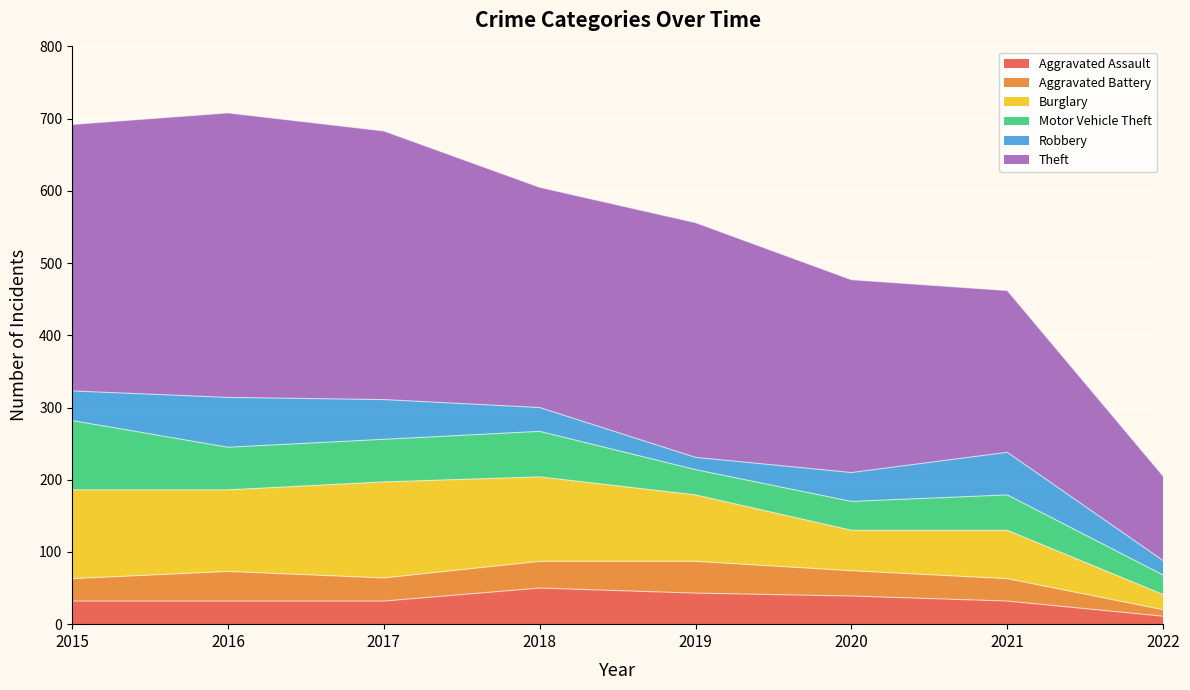

At which label does Robbery reach its minimum?

2019